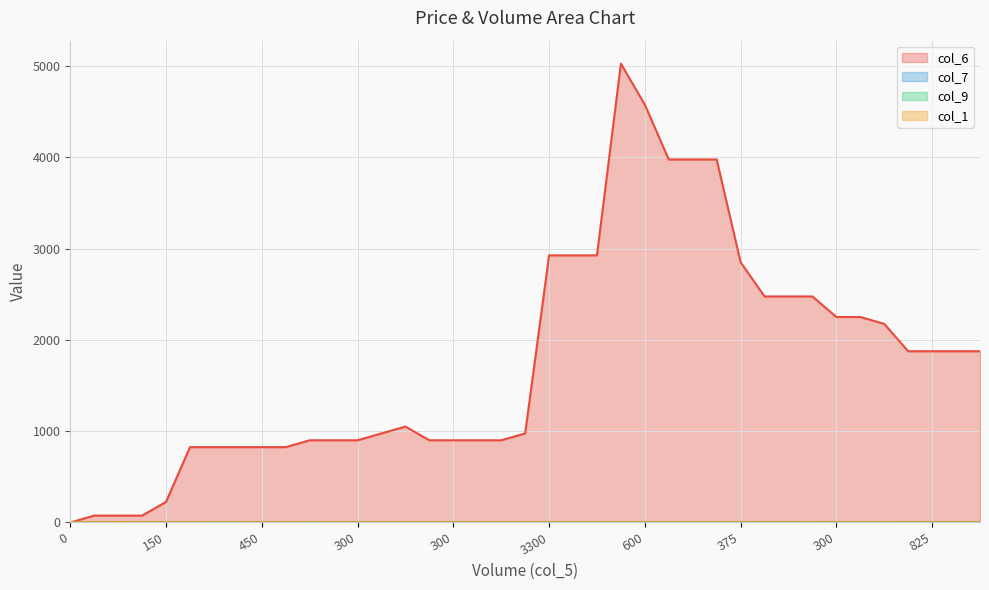

Which series changed the most between 75 and 75?

col_6